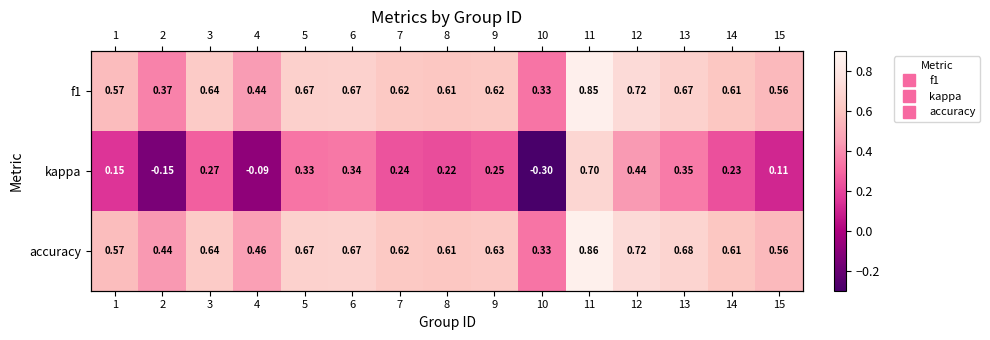

At which category is the sum across all series the highest?

11